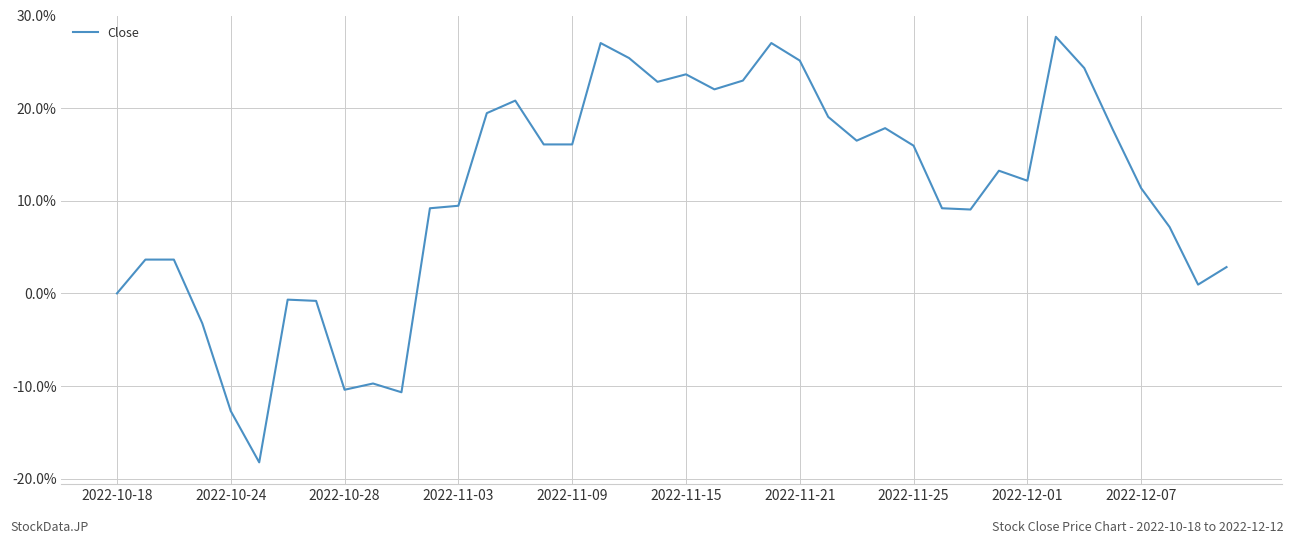

What is the maximum value shown in the chart?

27.7